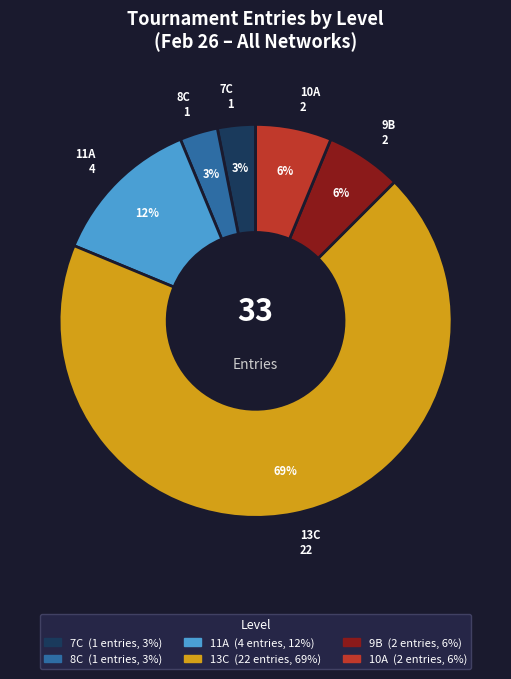

The 9B slice represents 6% of the pie. True or false?

True